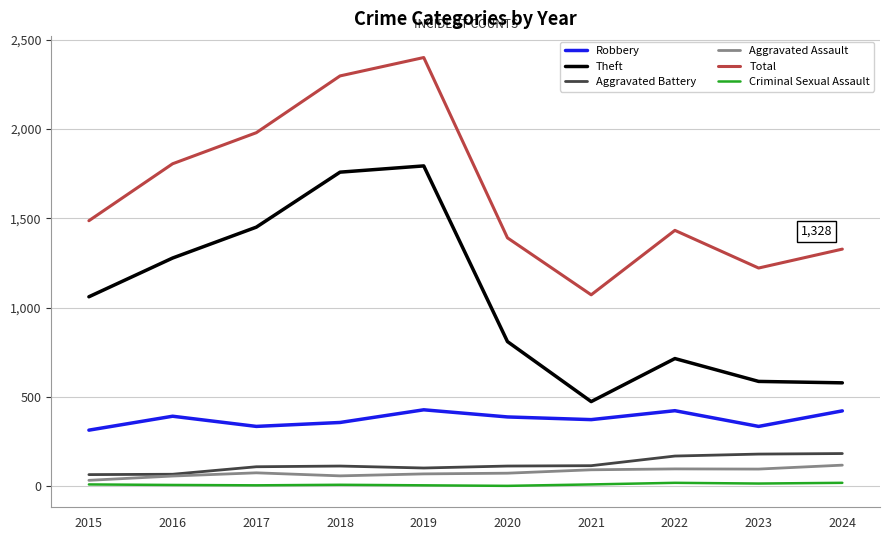

List the series in order of their peak value, lowest first.

Criminal Sexual Assault, Aggravated Assault, Aggravated Battery, Robbery, Theft, Total